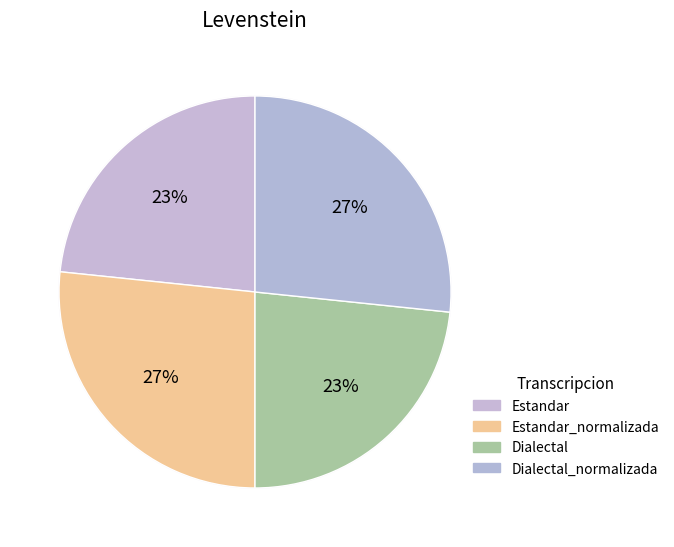

Which category has the smallest portion of the pie?

Estandar